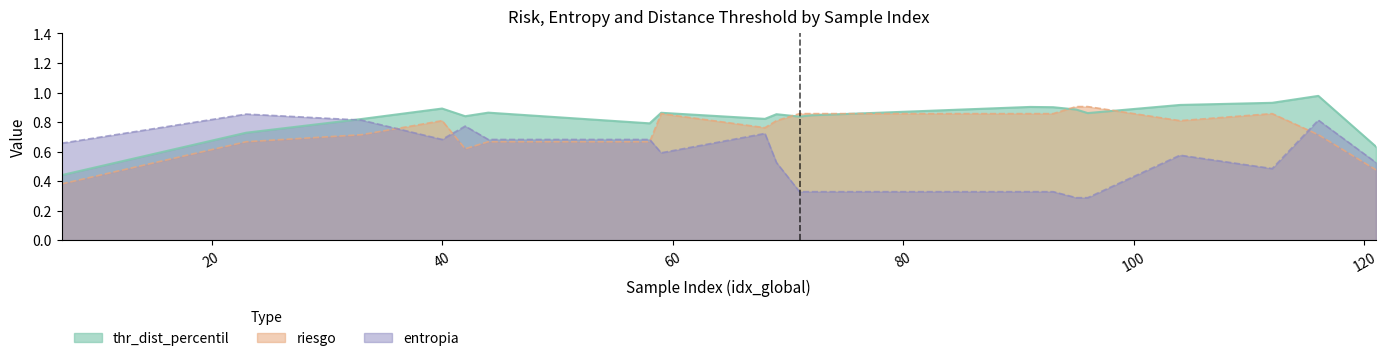

In thr_dist_percentil, how many points are higher than both neighbors (excluding endpoints)?

5